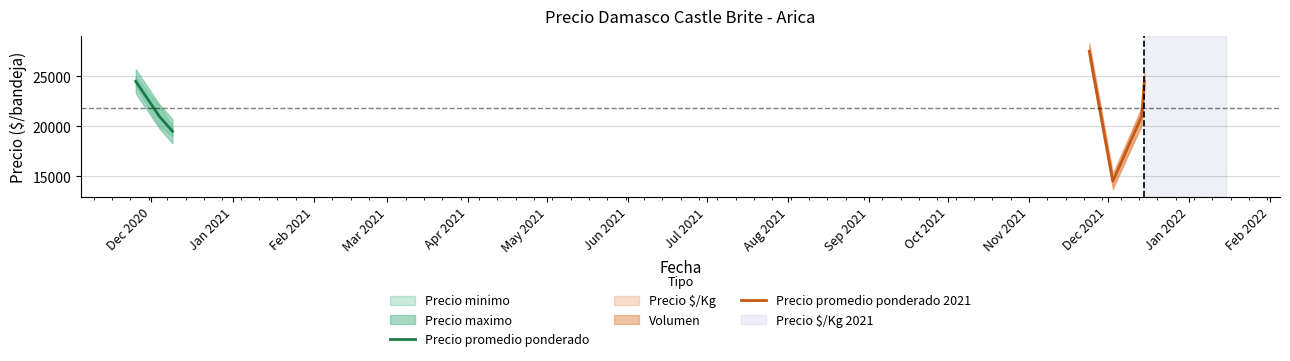

How many Precio $/Kg values are between 1167 and 1450?

5